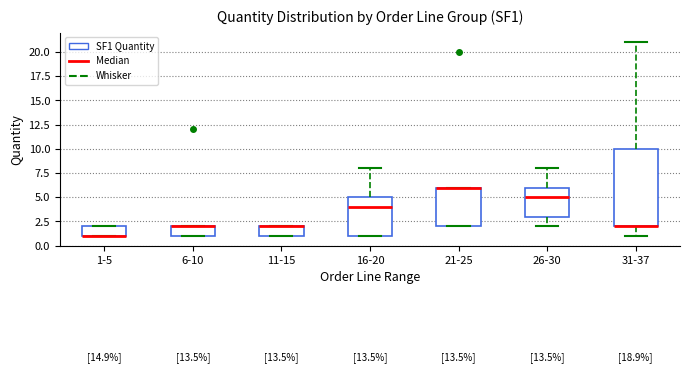

Which box is the tallest, from its lower edge to its upper edge?

31-37